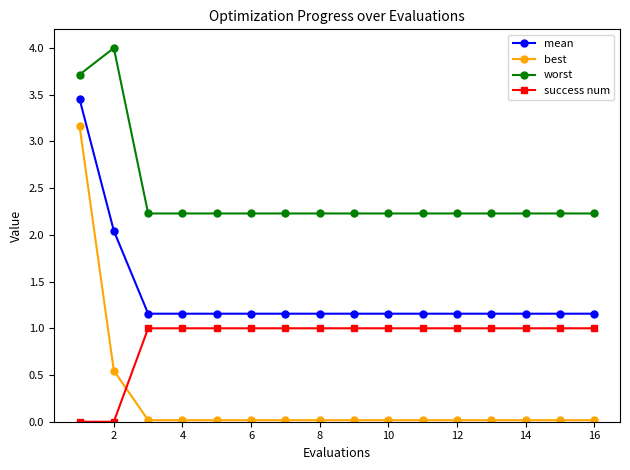

What is the highest value of the success num series?

1.0